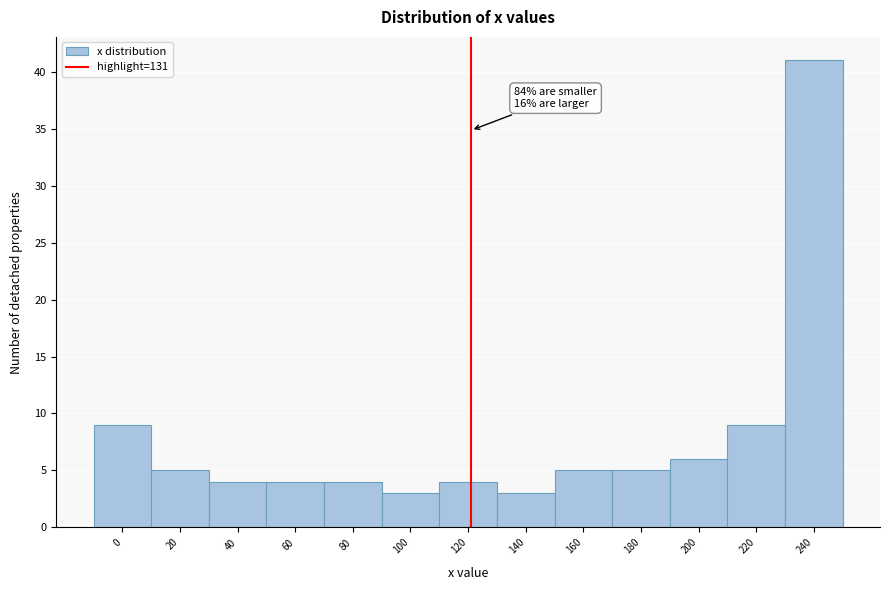

Reading left to right, extract all data points from this chart.

0=9	20=5	40=4	60=4	80=4	100=3	120=4	140=3	160=5	180=5	200=6	220=9	240=41